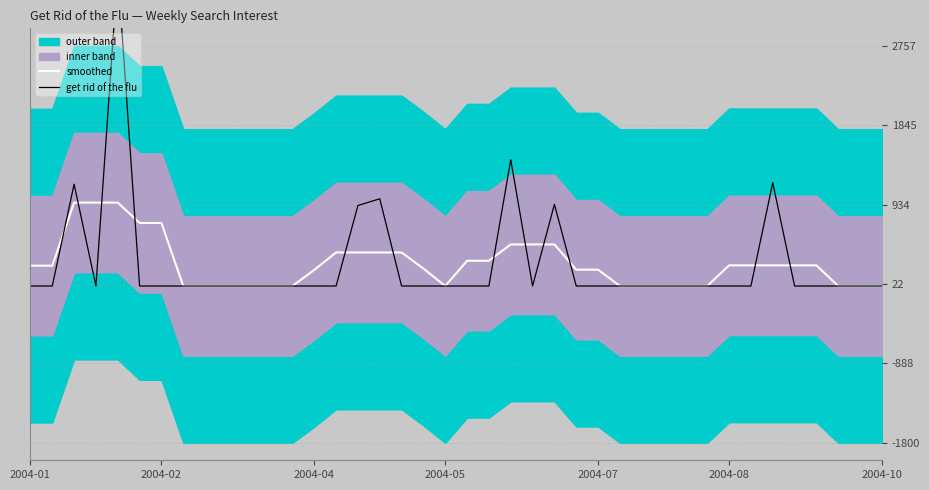

Where does the smoothed series first go above 233?

2004-01